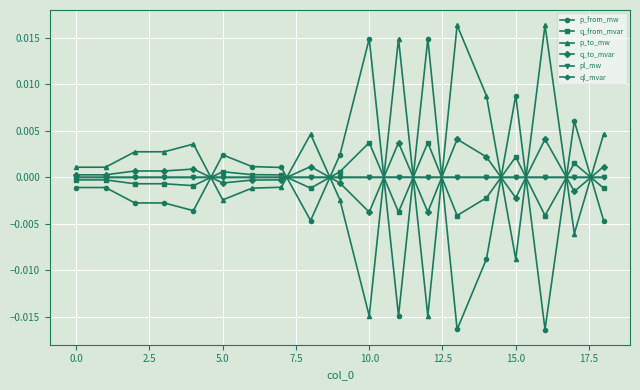

After their last crossing, which series has the higher values: q_to_mvar or p_from_mw?

q_to_mvar